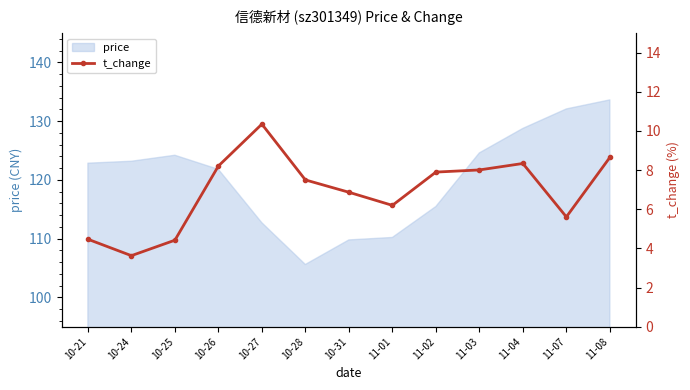

What is the smallest value displayed?

3.6